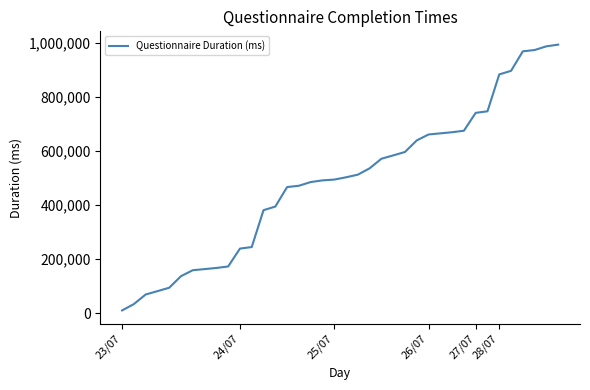

What is the greatest value displayed?

993620